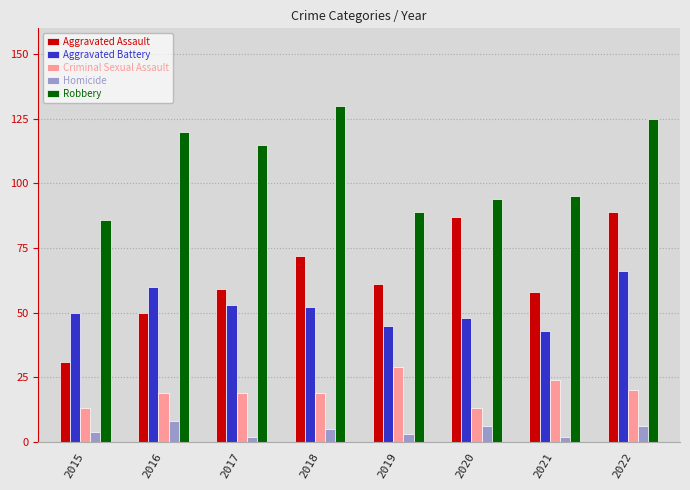

Which series has the widest spread of values?

Aggravated Assault